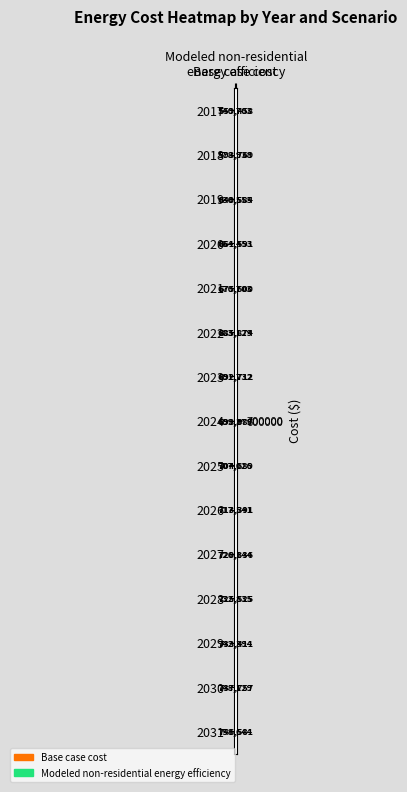

What is the spread (max minus min) of values at Modeled non-residential
energy efficiency?

187123